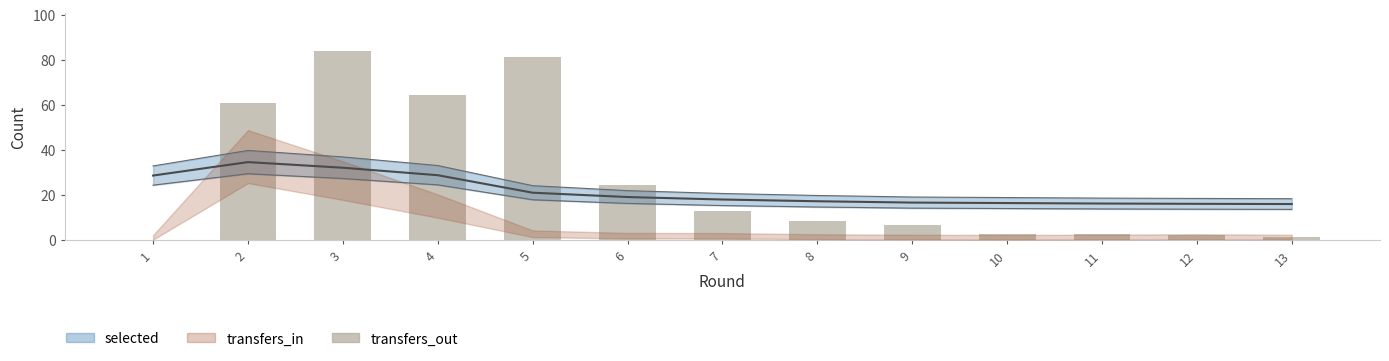

Read the value at 12.

1.9